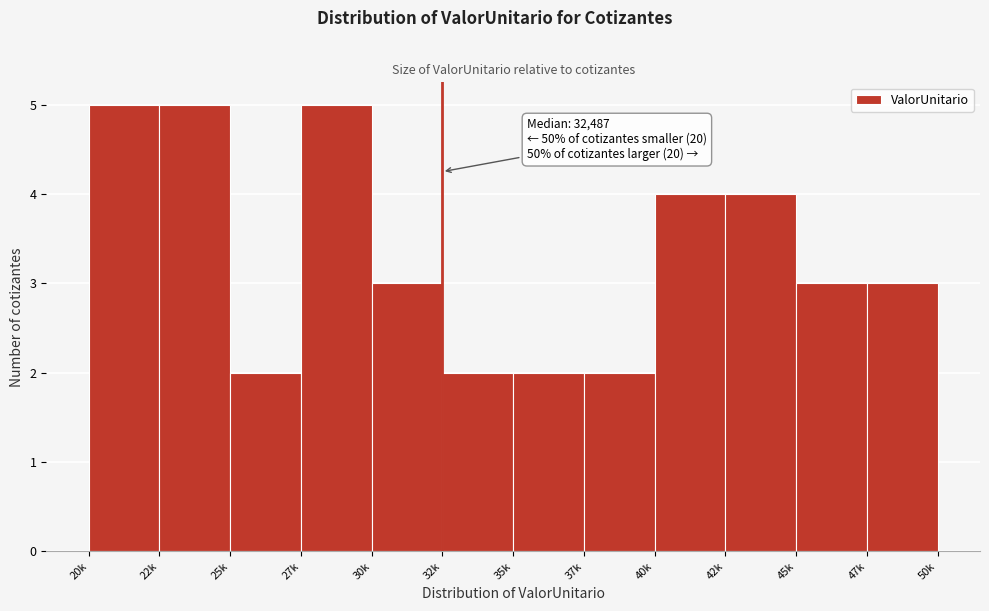

Reading right to left, what are all the values shown in this chart?

3	3	4	4	2	2	2	3	5	2	5	5